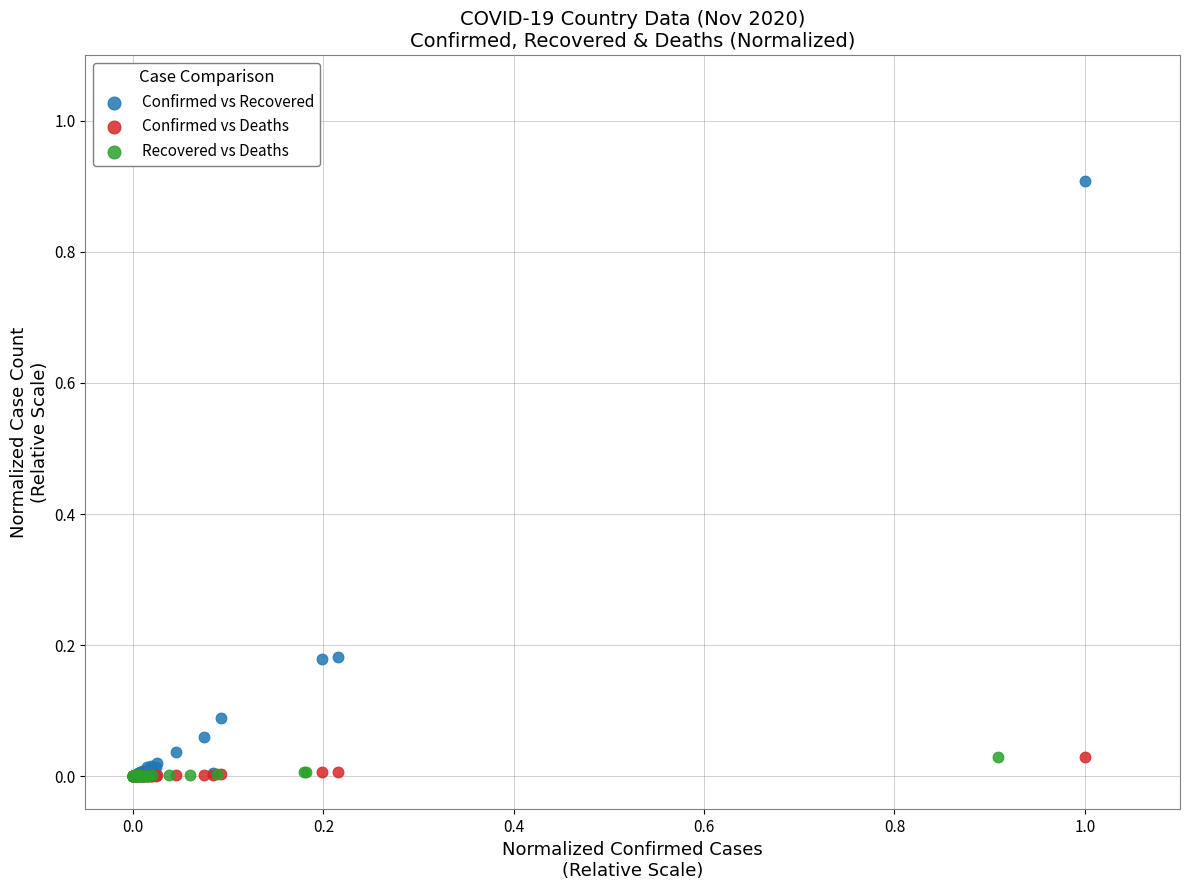

Which series has the largest Y range (max minus min)?

Confirmed vs Recovered